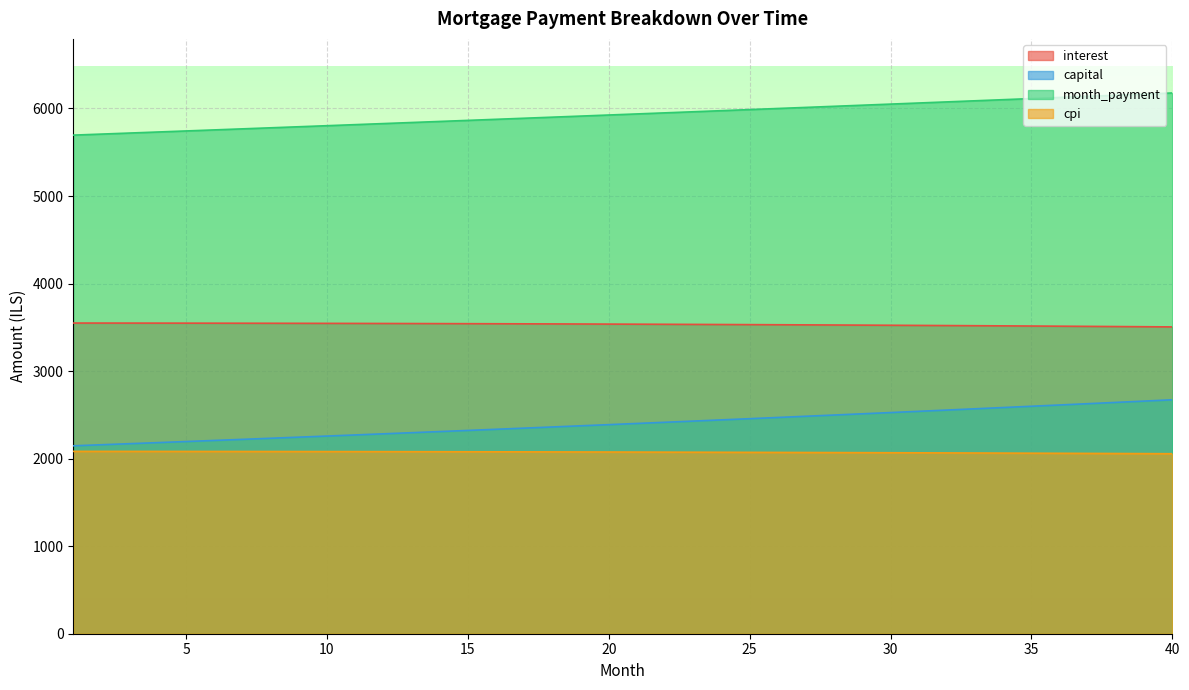

Reading right to left, extract all data points from this chart.

interest: 3504.9	3507.0	3509.1	3511.1	3513.1	3515.0	3516.8	3518.6	3520.3	3522.0	3523.6	3525.2	3526.7	3528.2	3529.6	3531.0	3532.3	3533.5	3534.8	3535.9	3537.0	3538.1	3539.1	3540.0	3541.0	3541.8	3542.6	3543.4	3544.1	3544.8	3545.4	3546.0	3546.5	3547.0	3547.5	3547.9	3548.2	3548.6	3548.8	3549.0
capital: 2672.5	2657.5	2642.6	2627.8	2613.1	2598.5	2583.9	2569.4	2555.0	2540.7	2526.5	2512.4	2498.3	2484.3	2470.4	2456.5	2442.8	2429.1	2415.5	2402.0	2388.5	2375.1	2361.8	2348.6	2335.4	2322.4	2309.4	2296.4	2283.6	2270.8	2258.1	2245.4	2232.8	2220.3	2207.9	2195.5	2183.2	2171.0	2158.8	2146.8
month_payment: 6177.4	6164.5	6151.7	6138.9	6126.2	6113.4	6100.7	6088.0	6075.4	6062.7	6050.1	6037.6	6025.0	6012.5	6000.0	5987.5	5975.1	5962.6	5950.2	5937.9	5925.5	5913.2	5900.9	5888.7	5876.4	5864.2	5852.0	5839.8	5827.7	5815.6	5803.5	5791.4	5779.4	5767.4	5755.4	5743.4	5731.5	5719.6	5707.7	5695.8
cpi: 2056.1	2057.4	2058.7	2059.9	2061.1	2062.2	2063.3	2064.4	2065.5	2066.5	2067.5	2068.4	2069.3	2070.2	2071.1	2071.9	2072.7	2073.5	2074.2	2074.9	2075.6	2076.3	2076.9	2077.5	2078.1	2078.6	2079.1	2079.6	2080.0	2080.4	2080.8	2081.2	2081.6	2081.9	2082.2	2082.4	2082.7	2082.9	2083.0	2083.2